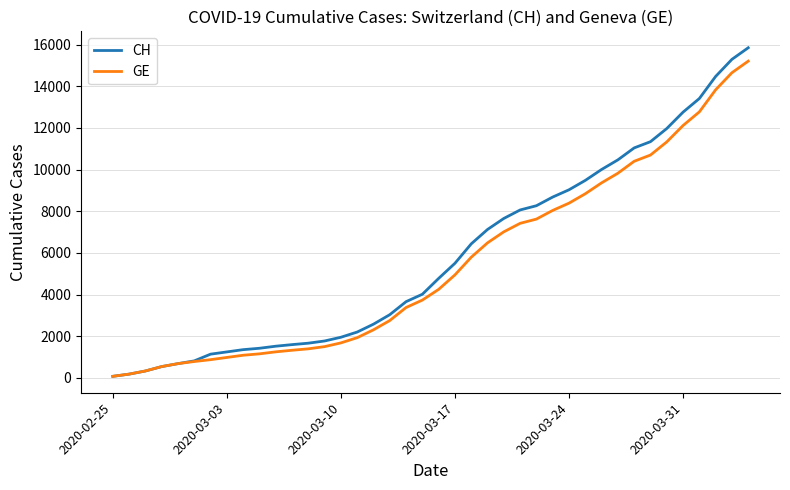

How many categories are shown in the chart?

40